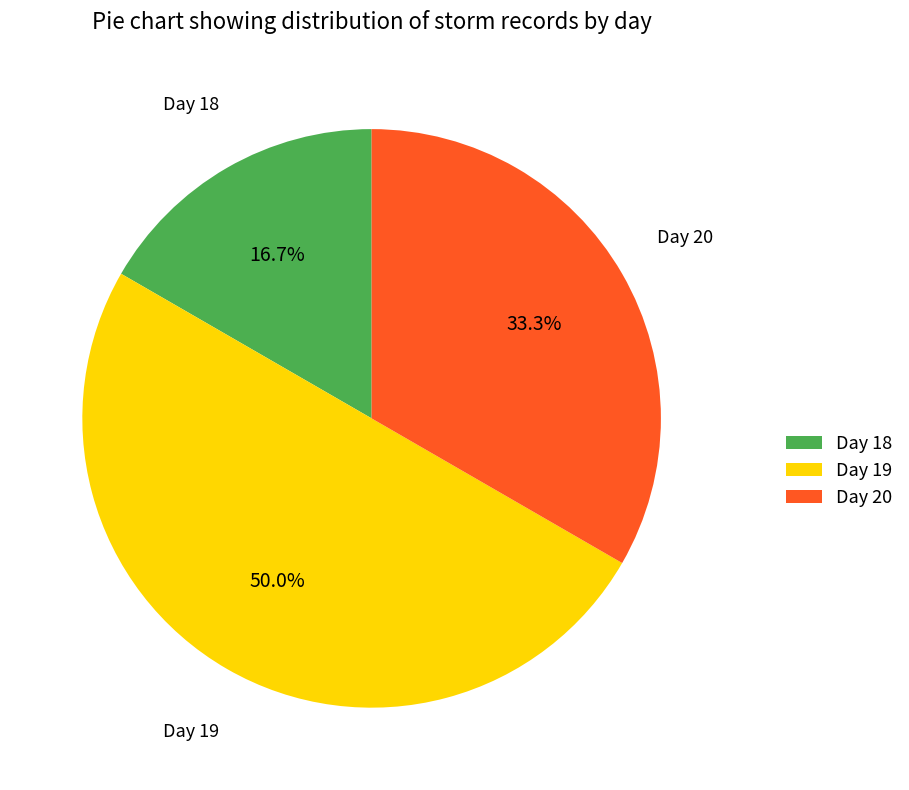

What is the smallest slice in the pie chart?

Day 18